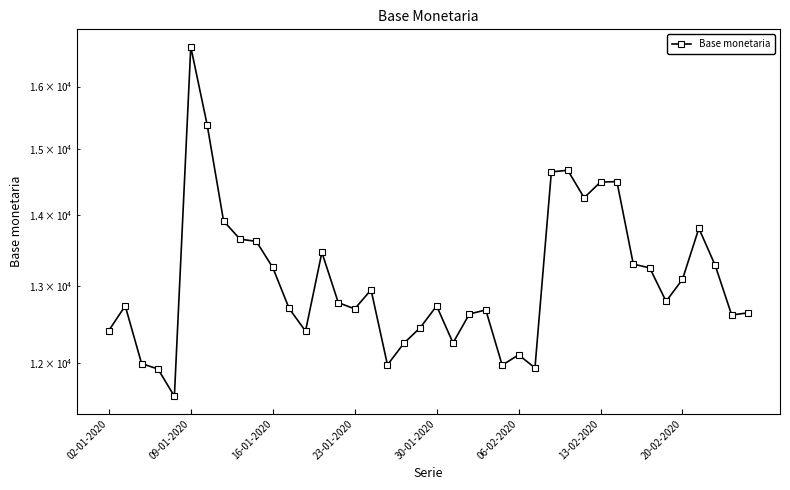

Is it true that the value at 38 is 22091?

False